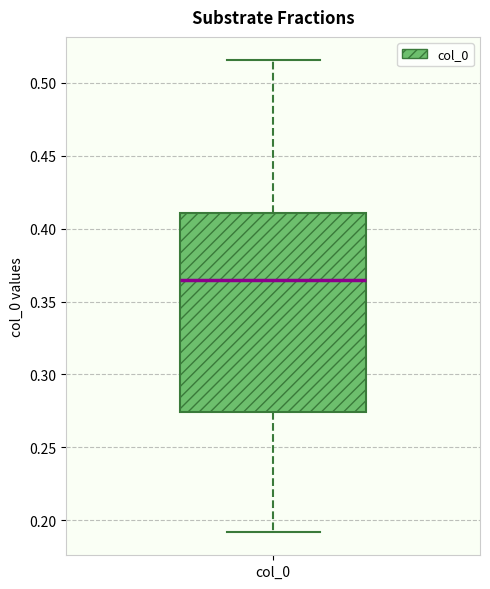

Read this box plot against the y-axis: the position of the median line, the range covered by the box, and the ends of both whiskers. The values are not printed on the chart, so give them approximately, as read against the axis.

median 0.365, box 0.275 to 0.410, whiskers 0.190 to 0.515